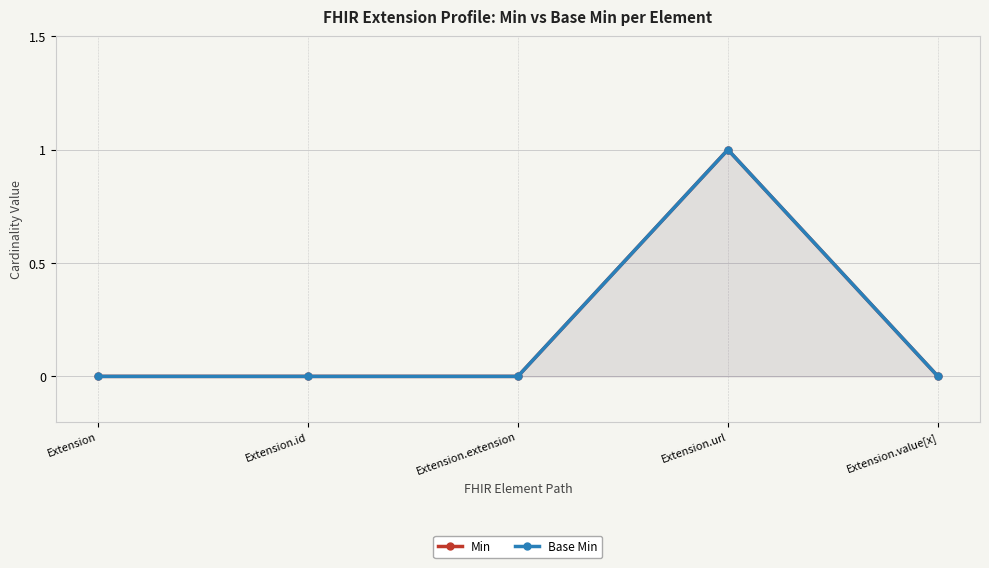

List the labels in order of Min value, largest first.

Extension.url, Extension, Extension.id, Extension.extension, Extension.value[x]